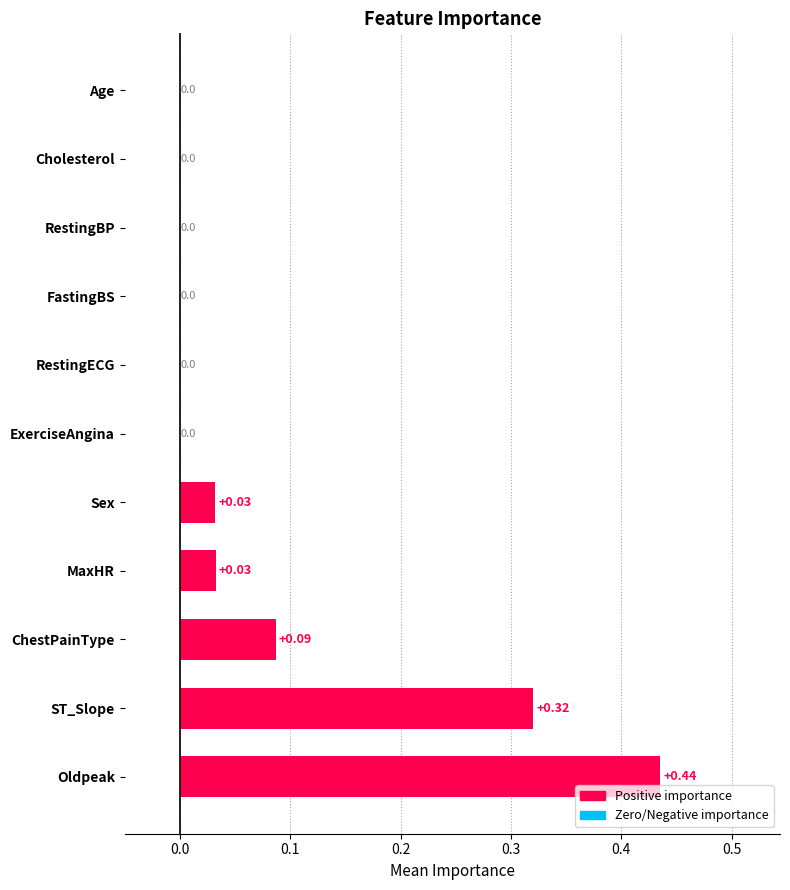

Are the bars horizontal?

Yes